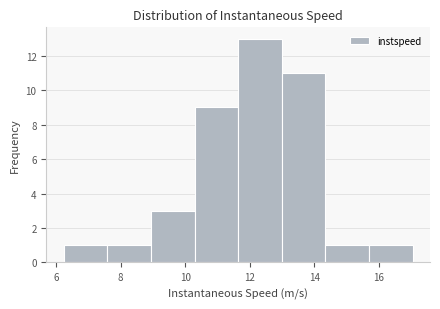

Reading left to right, transcribe this chart: for each bar, give the range it covers on the x-axis and its height. Neither the bar edges nor the heights are printed on the chart, so give them approximately, as read against the axes.

6.2 to 7.6: 1
7.6 to 9.0: 1
9.0 to 10.2: 3
10.2 to 11.6: 9
11.6 to 13.0: 13
13.0 to 14.4: 11
14.4 to 15.6: 1
15.6 to 17.0: 1